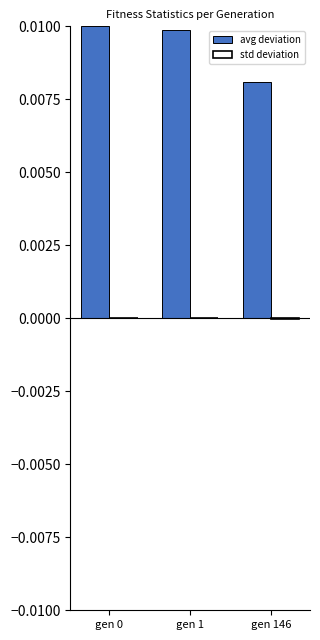

How many avg deviation values are between 0 and 1?

3